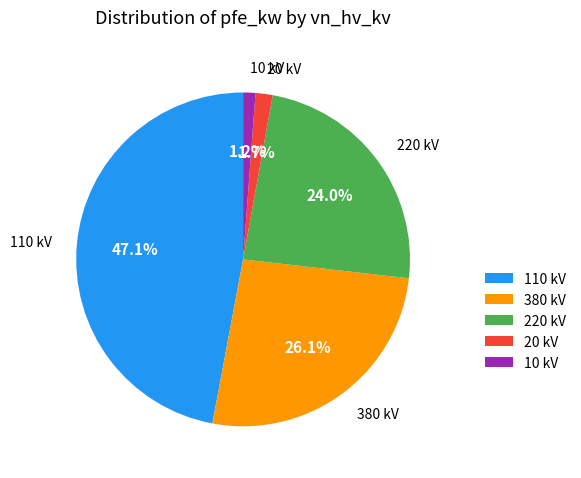

Does any single category account for the majority?

No